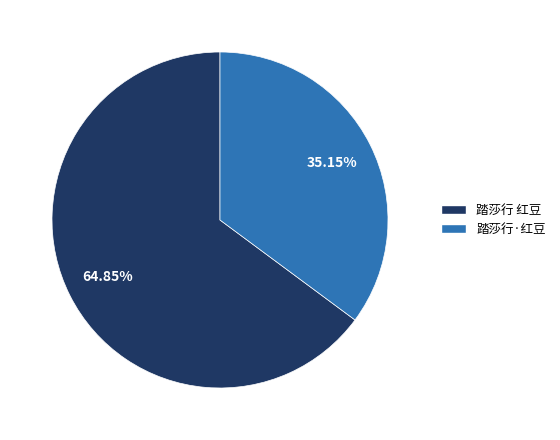

How many segments does this pie chart have?

2